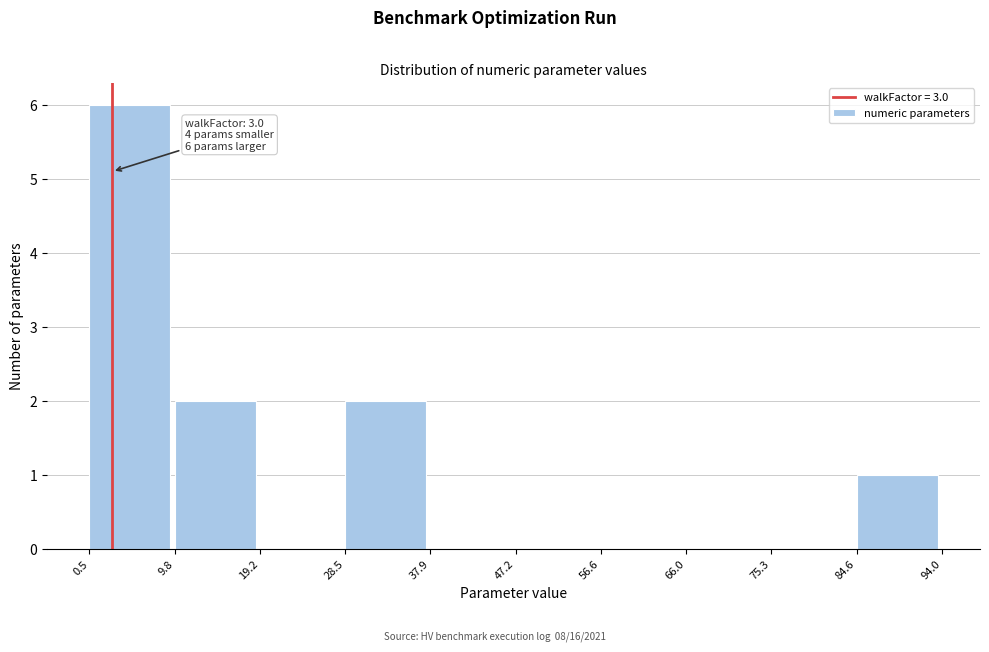

Over which range of the x-axis is the bar tallest?

0.5 to 9.8